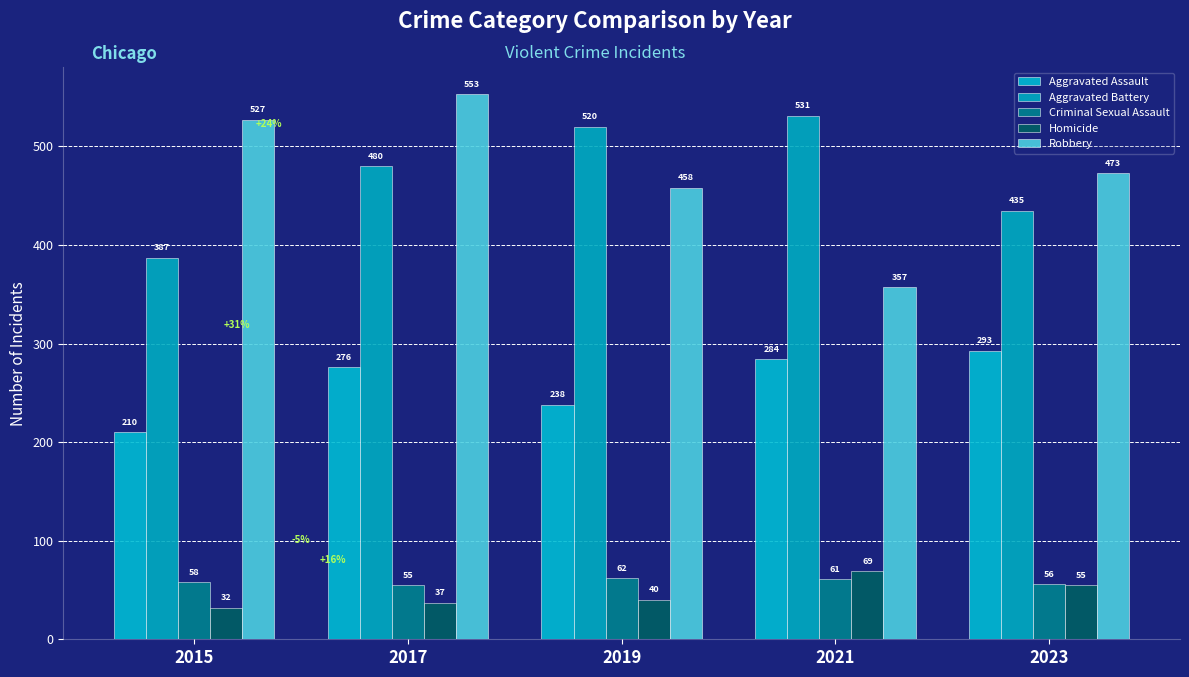

Rank the series by their maximum value, from highest to lowest.

Robbery, Aggravated Battery, Aggravated Assault, Homicide, Criminal Sexual Assault